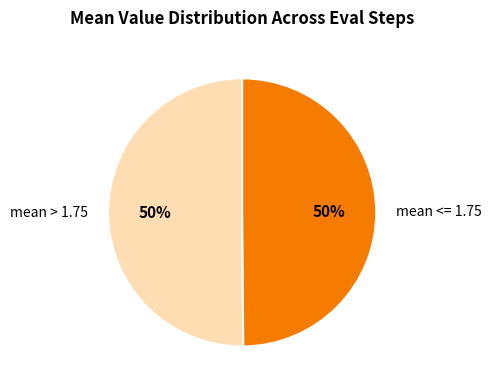

Is the sum of mean > 1.75 and mean <= 1.75 greater than half?

Yes